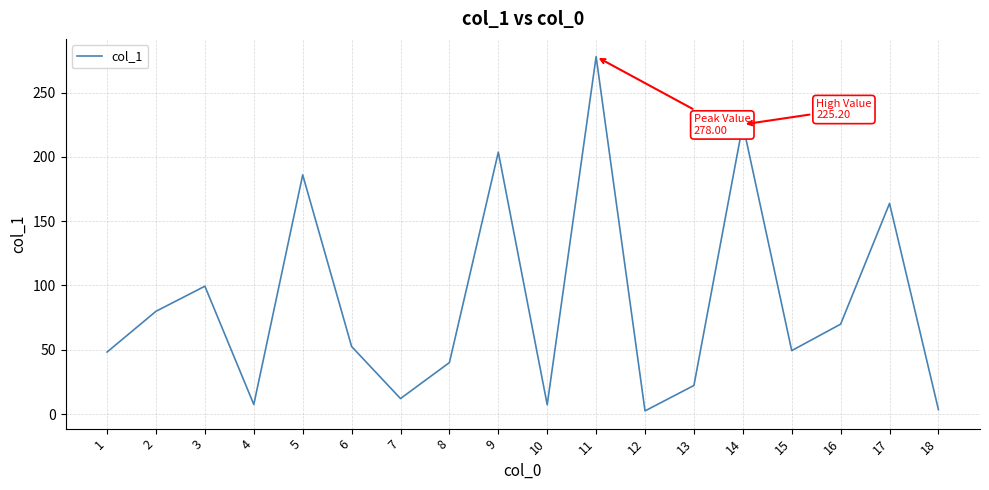

What is the change in value from 1 to 11?

+229.8